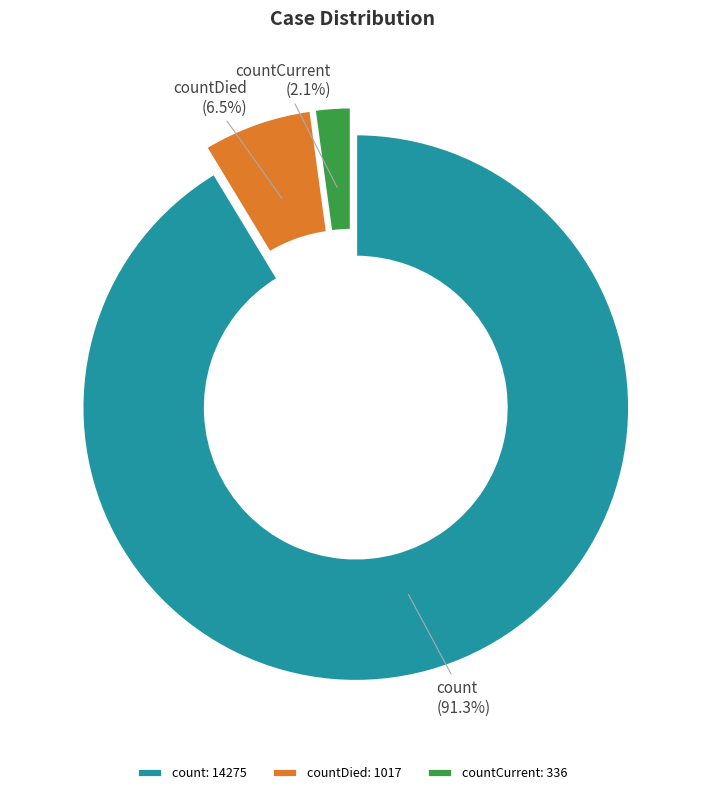

To the nearest percent, what is the difference between the largest and smallest slice percentages?

89%